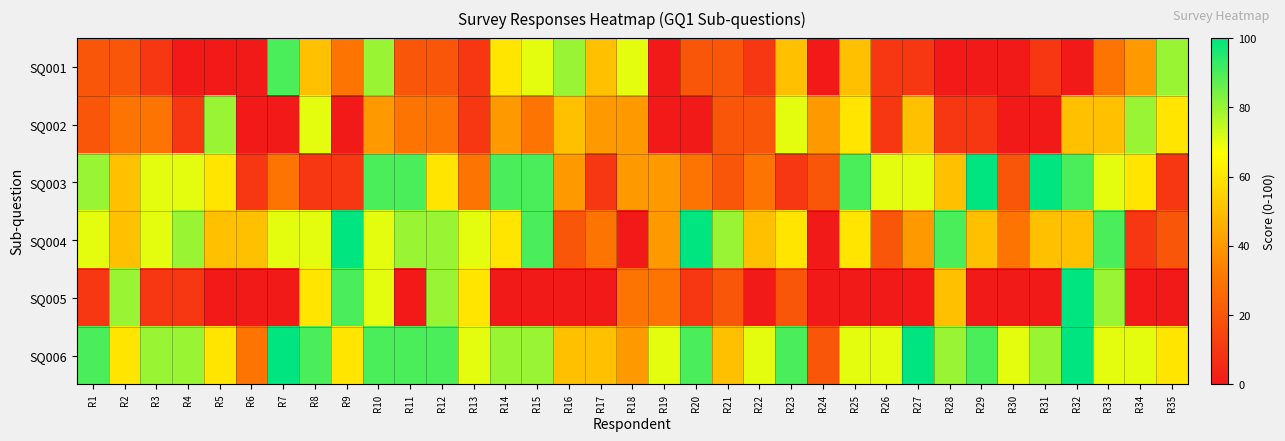

Which series changed the most between R7 and R29?

SQ001